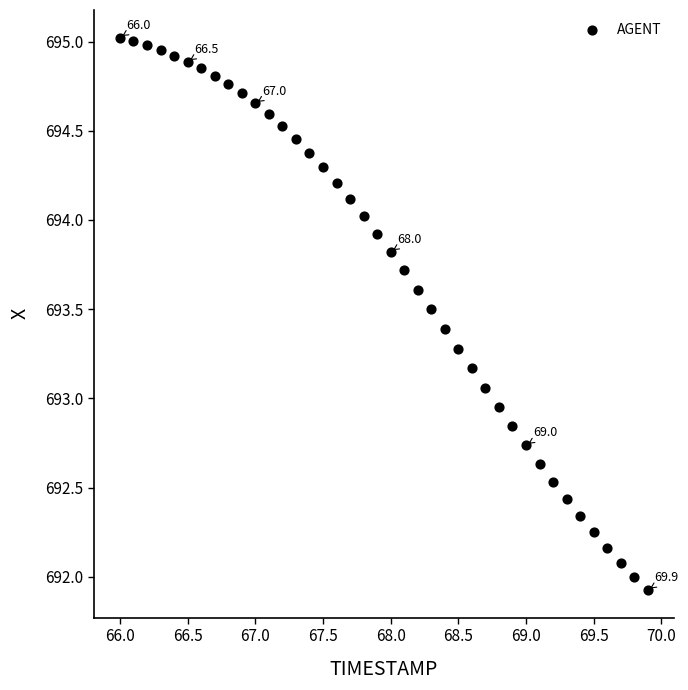

What is the range of X values (max minus min)?

3.9